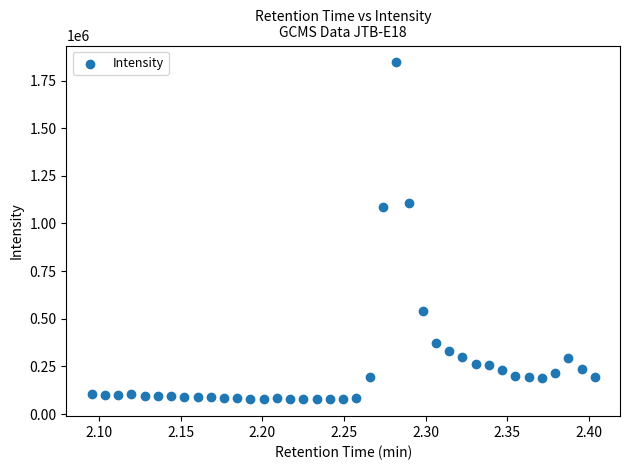

What is the range of Y values (max minus min)?

1768242